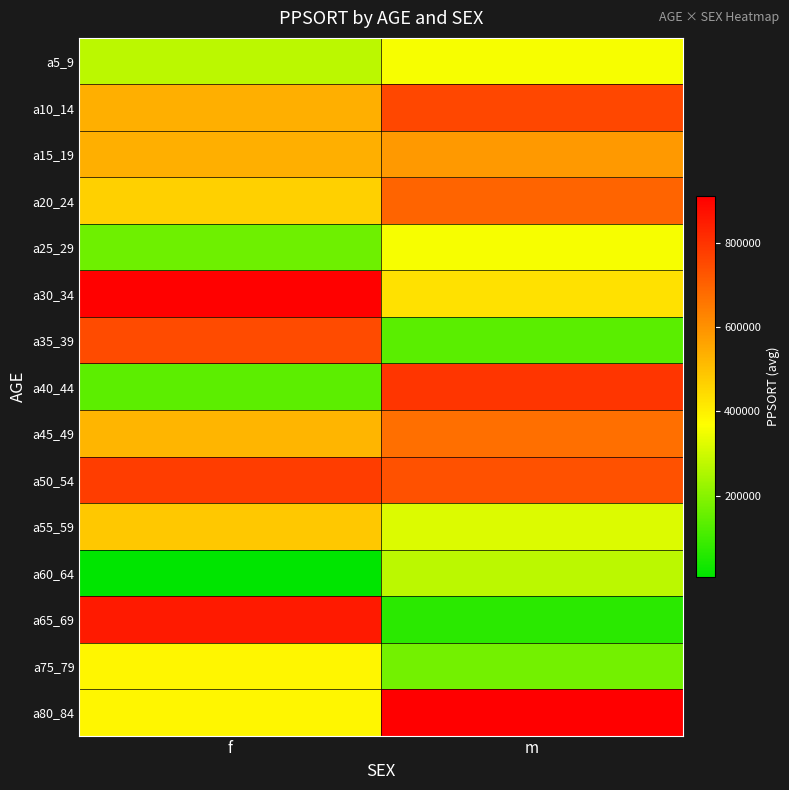

Reading right to left, extract all data points from this chart.

a5_9: m=358032	f=274005
a10_14: m=756530	f=536367
a15_19: m=583319	f=536367
a20_24: m=696653	f=467675
a25_29: m=358032	f=165003
a30_34: m=432078	f=904510
a35_39: m=135315	f=749315
a40_44: m=794668	f=138693
a45_49: m=671918	f=524929
a50_54: m=736251	f=778123
a55_59: m=318848	f=485203
a60_64: m=274005	f=6766
a65_69: m=67910	f=851642
a75_79: m=169781	f=384939
a80_84: m=909746	f=384939